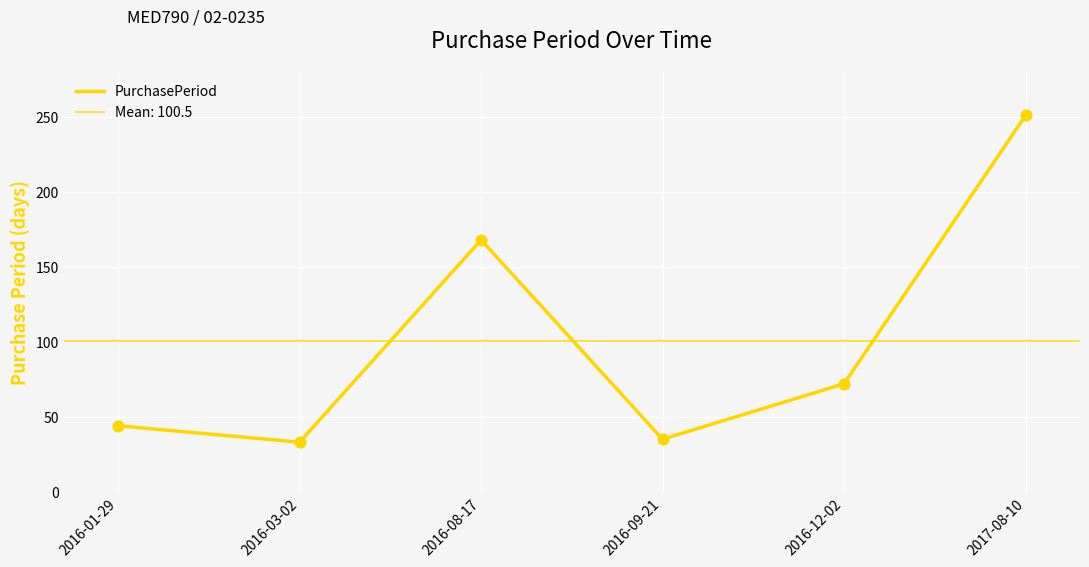

Which has a higher value, 2017-08-10 or 2016-03-02?

2017-08-10